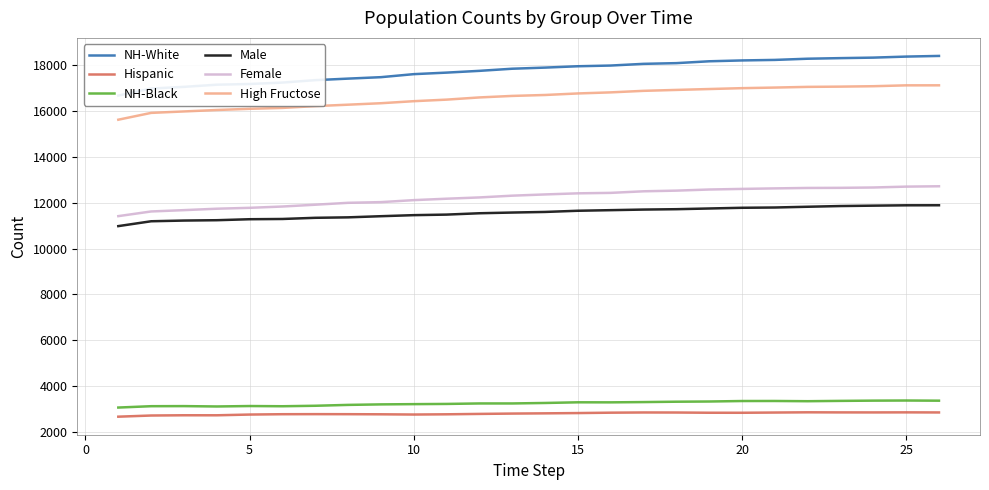

What is the minimum value for Male?

10982